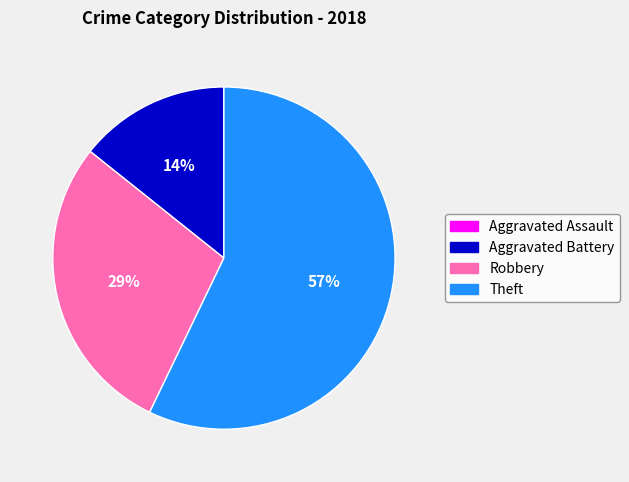

Approximately how many times larger is the value at Theft compared to Robbery?

2.0